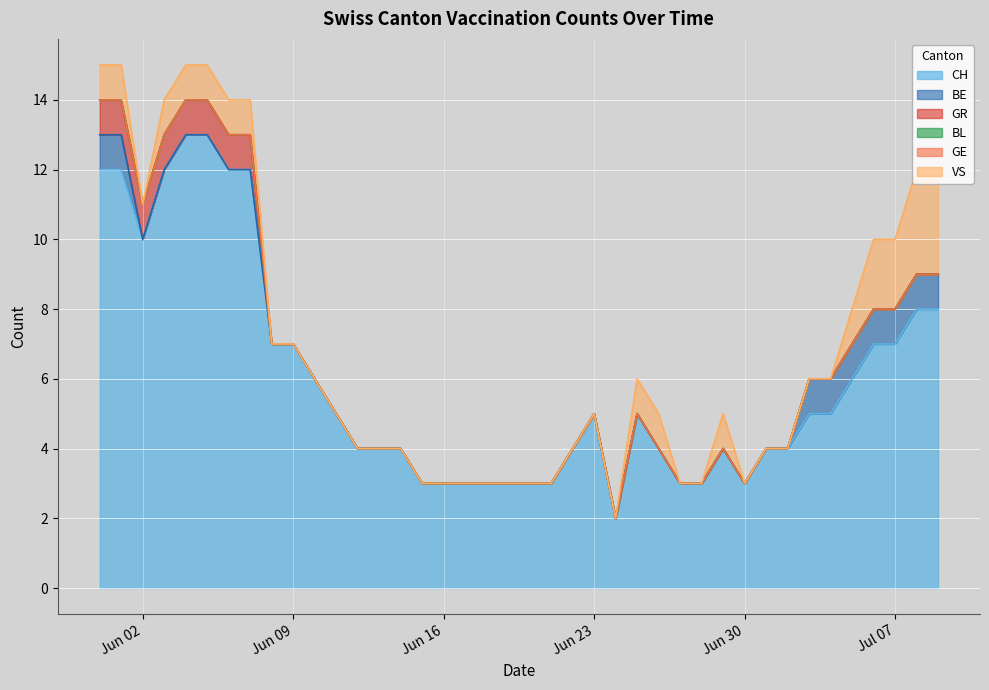

Which category has the highest value across all series?

2020-06-04